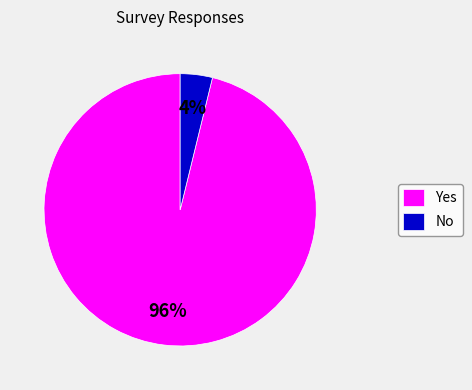

Which category has the biggest portion of the pie?

Yes